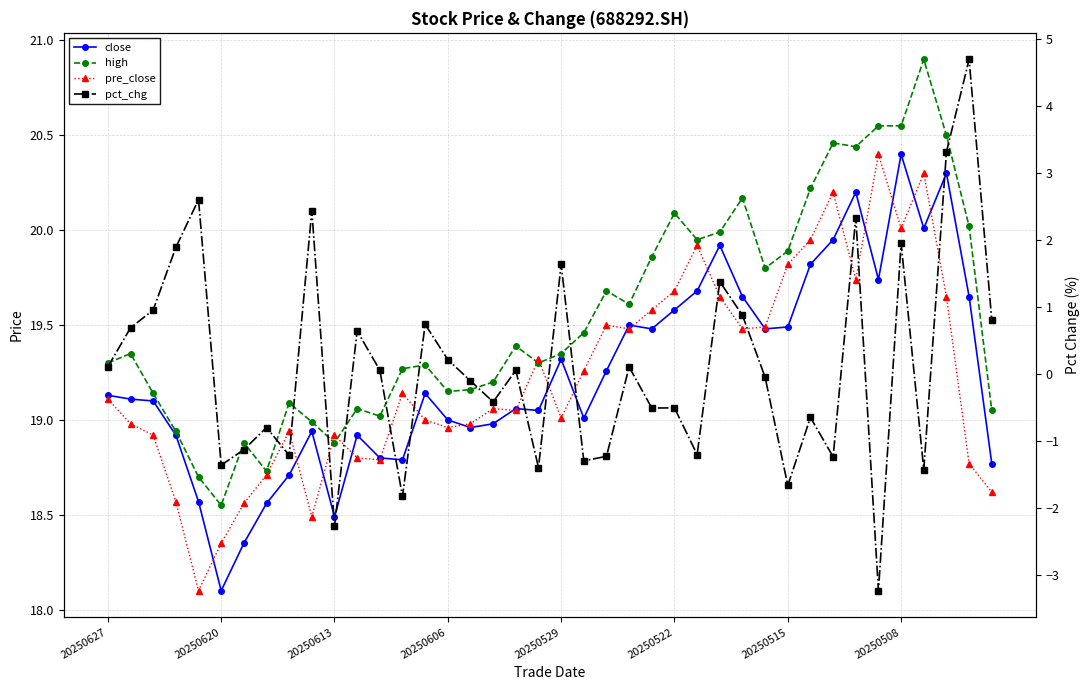

What is the difference between the highest and lowest values at 28?

19.3